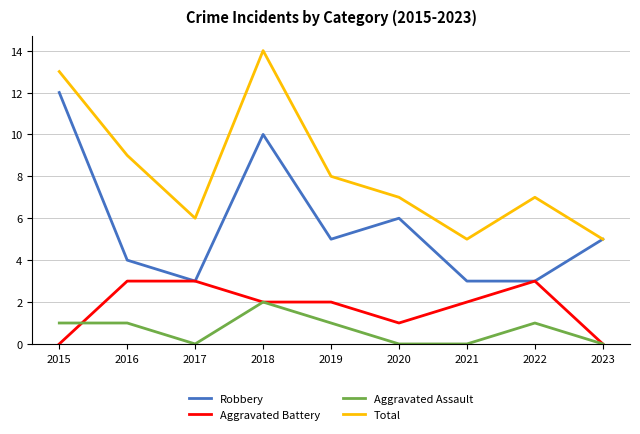

What is the maximum value shown in the chart?

14